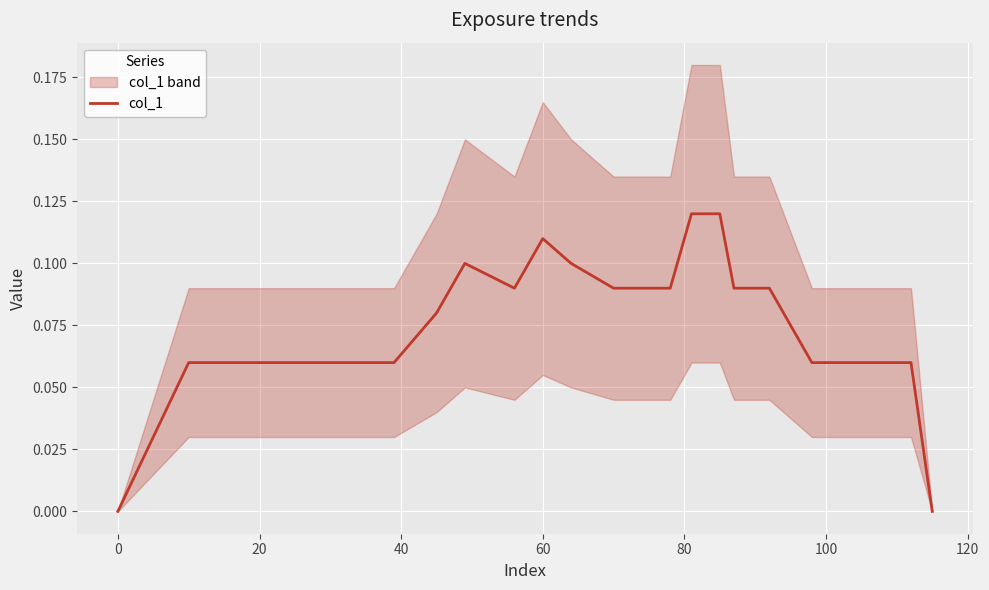

How many values are above zero?

19